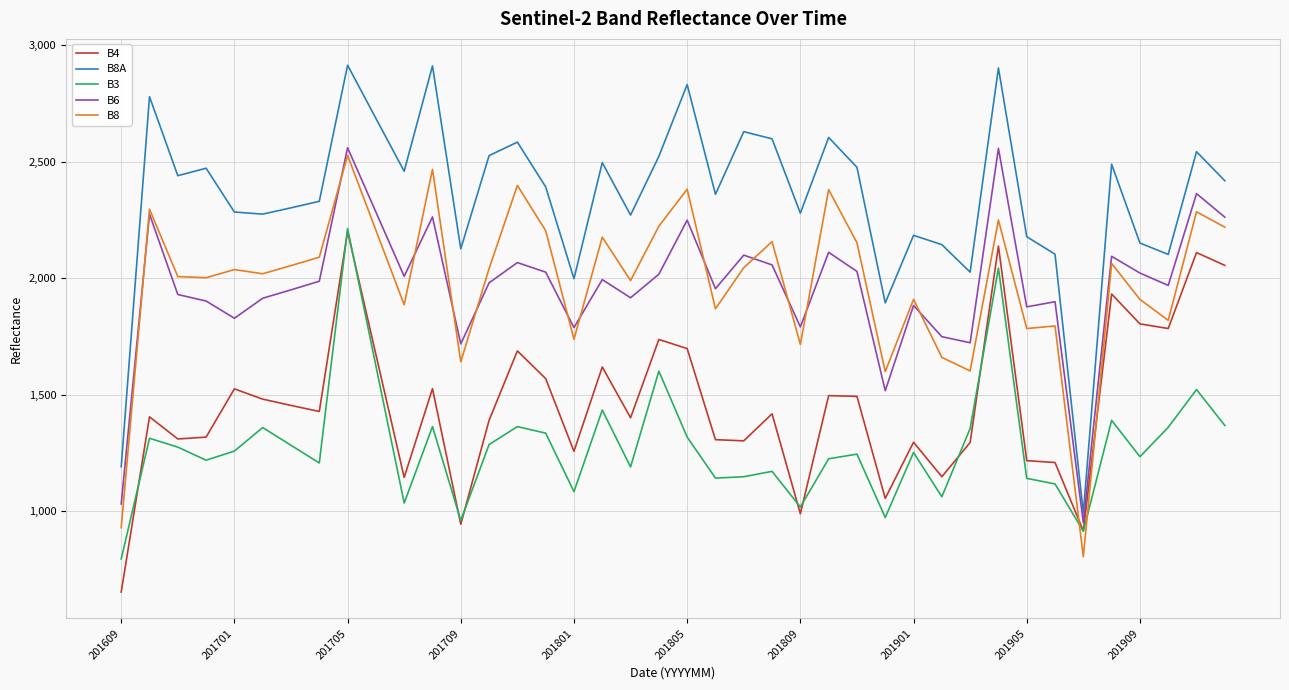

Which series has the largest total across all categories?

B8A